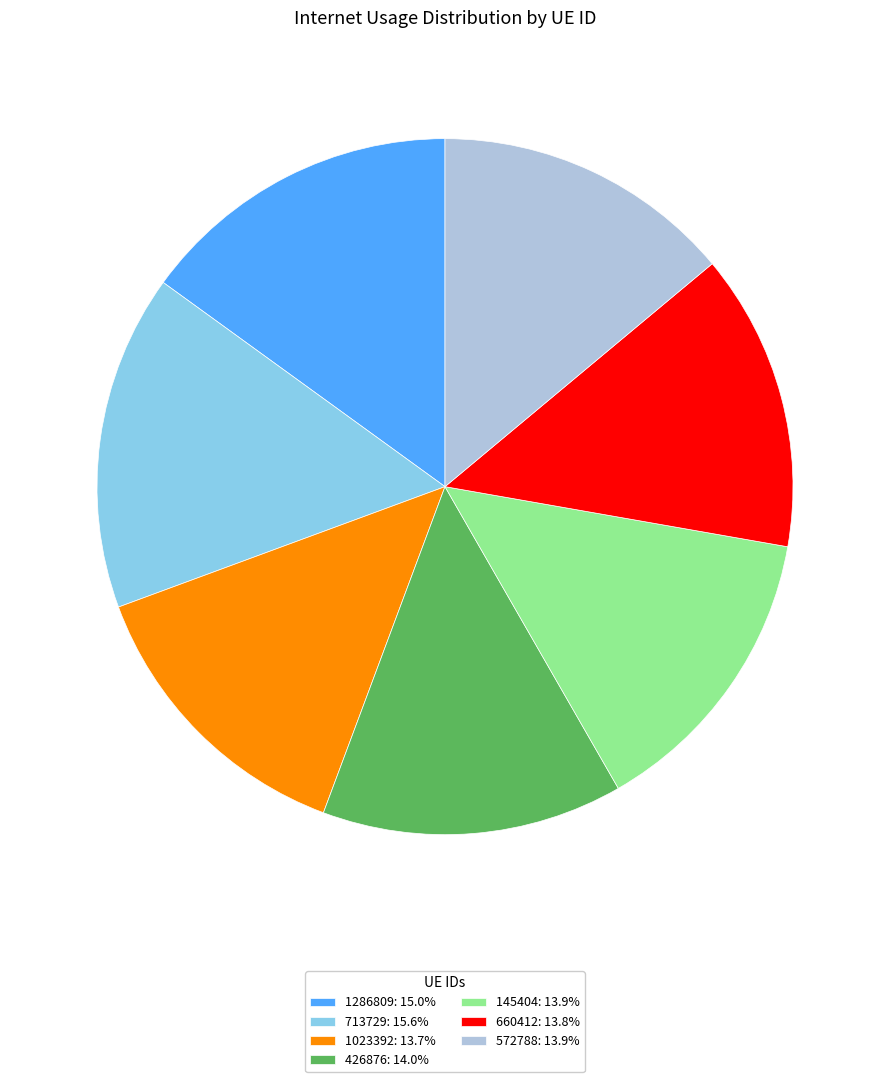

Is it true that 1286809 is 15% of the pie?

True